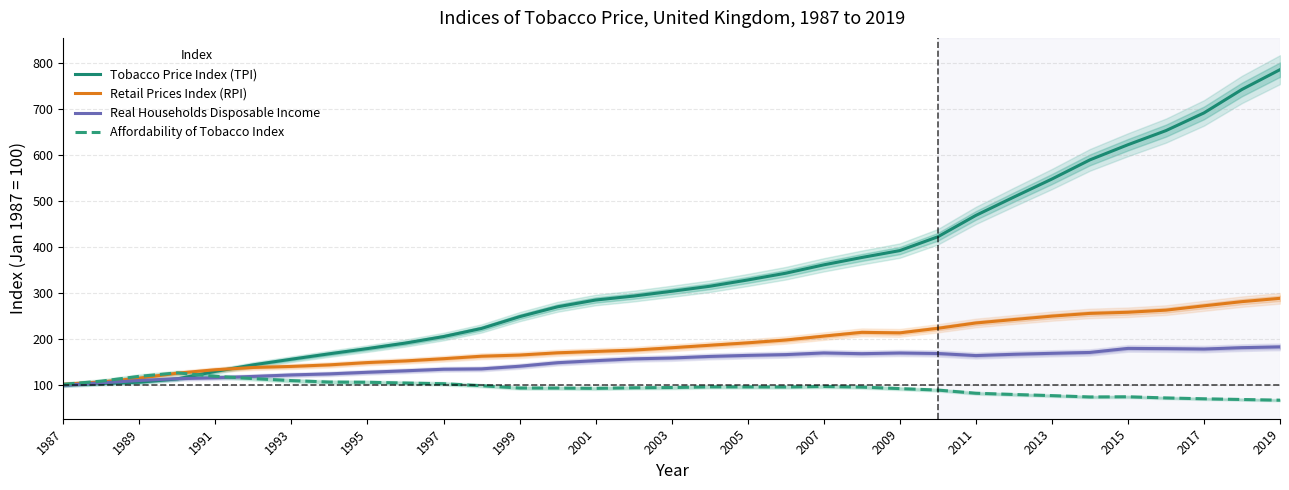

What are all the series names shown in the legend?

Tobacco Price Index (TPI), Retail Prices Index (RPI), Real Households Disposable Income, Affordability of Tobacco Index